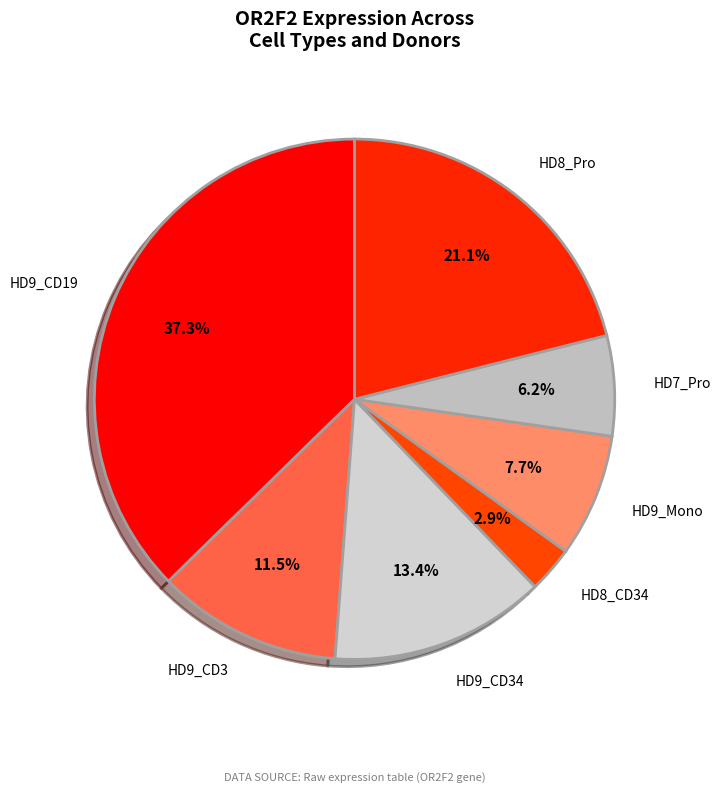

Is there any slice that represents more than half of the pie?

No